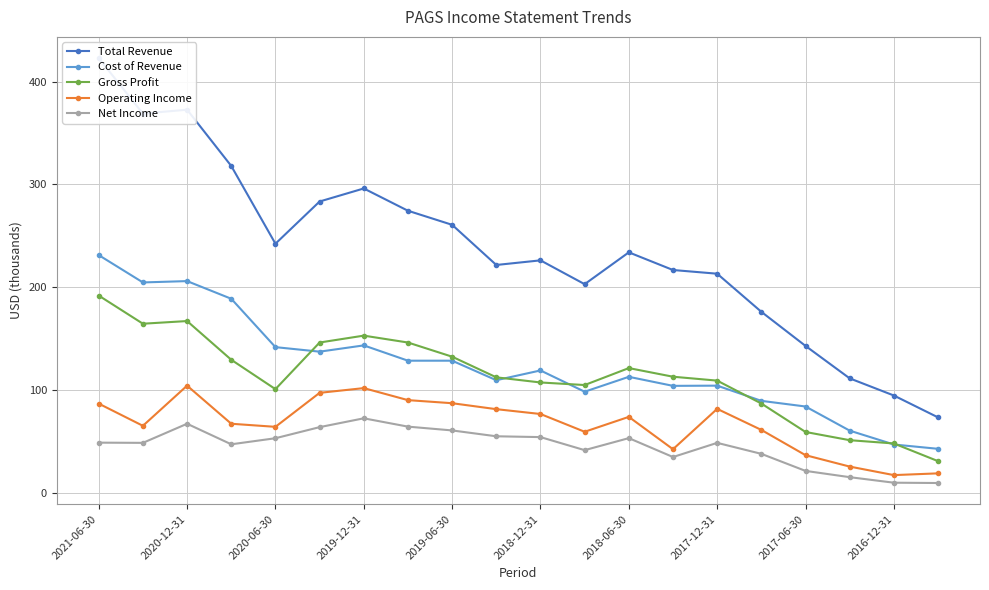

What is the difference between the highest and lowest values at 11?

161.6